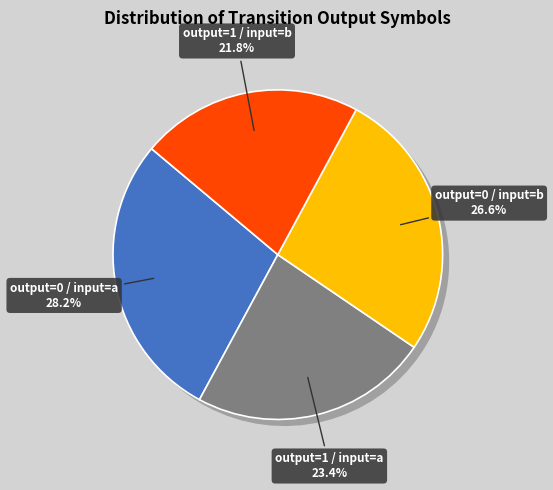

True or false: output_symbol=0, input=b accounts for 32% of the total.

False